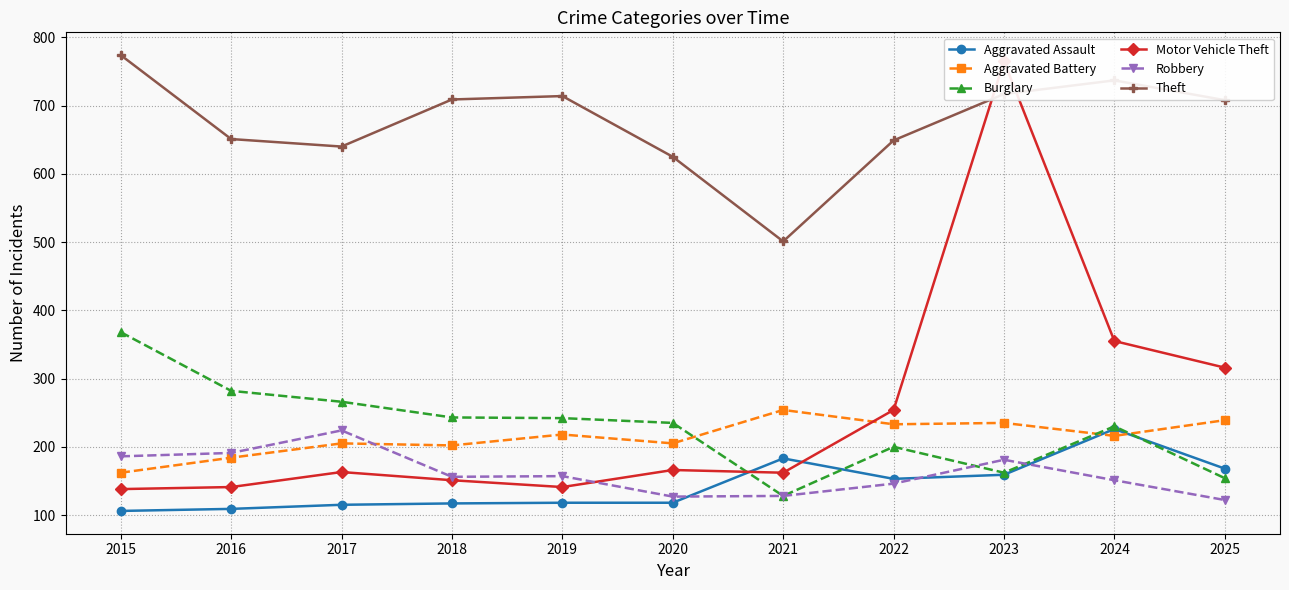

How many lines are shown in the chart?

6